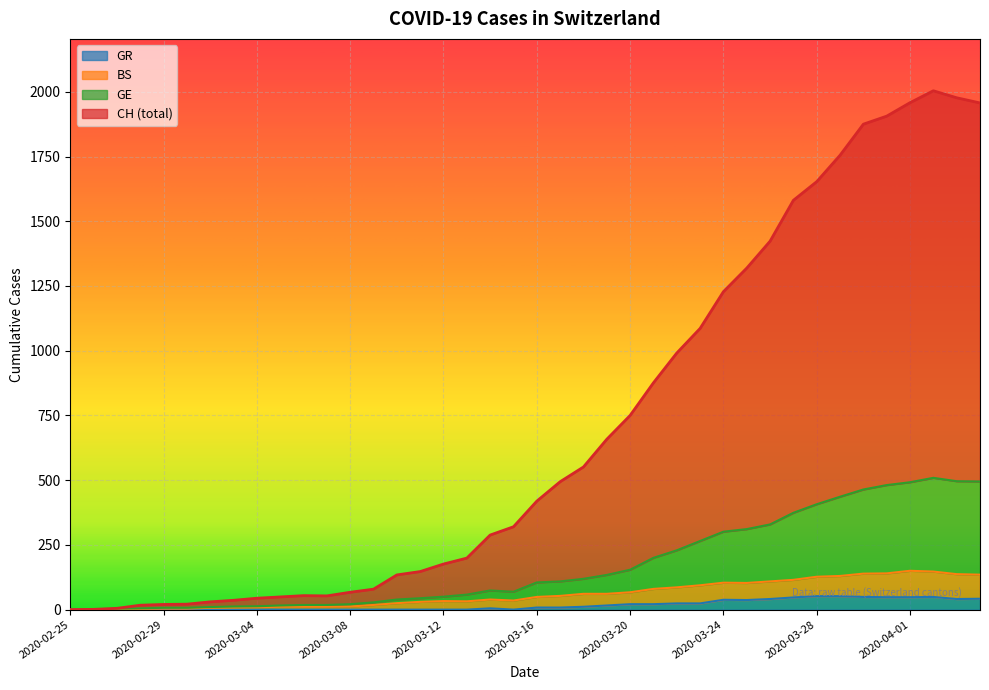

How many values in the GE series are below 105?

20